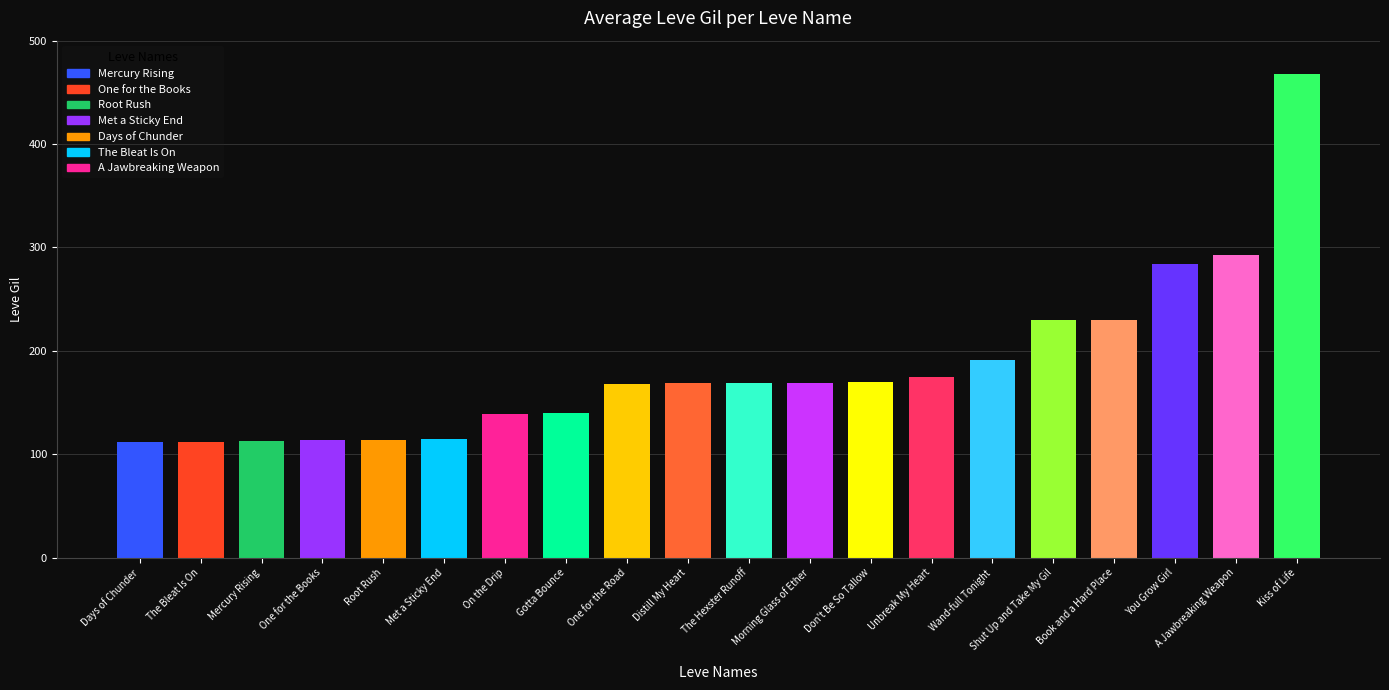

What is the change in value from Gotta Bounce to You Grow Girl?

+144